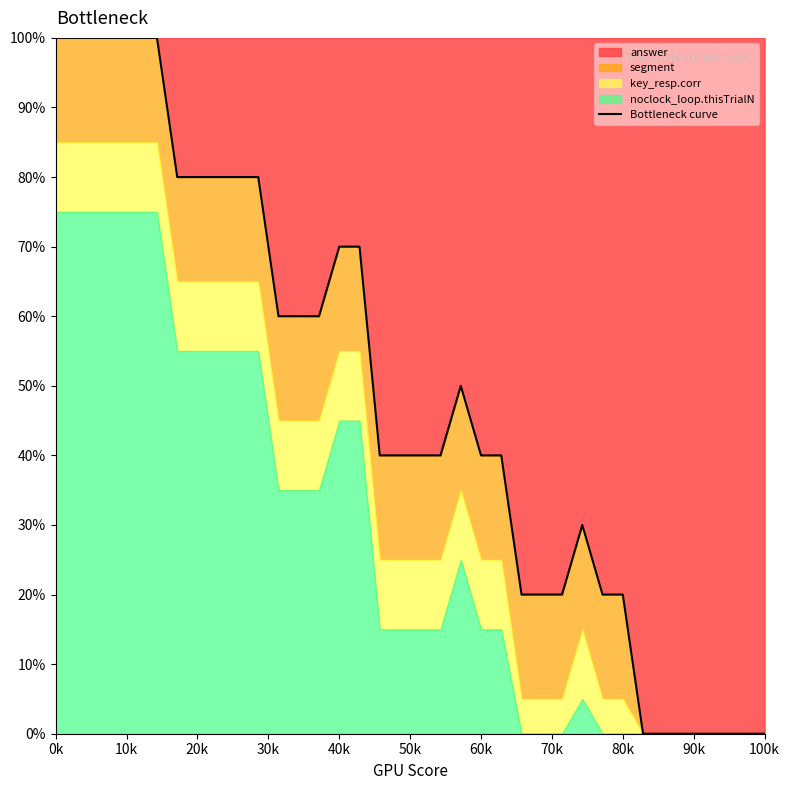

True or false: the data has more than 0 interior local peaks.

True